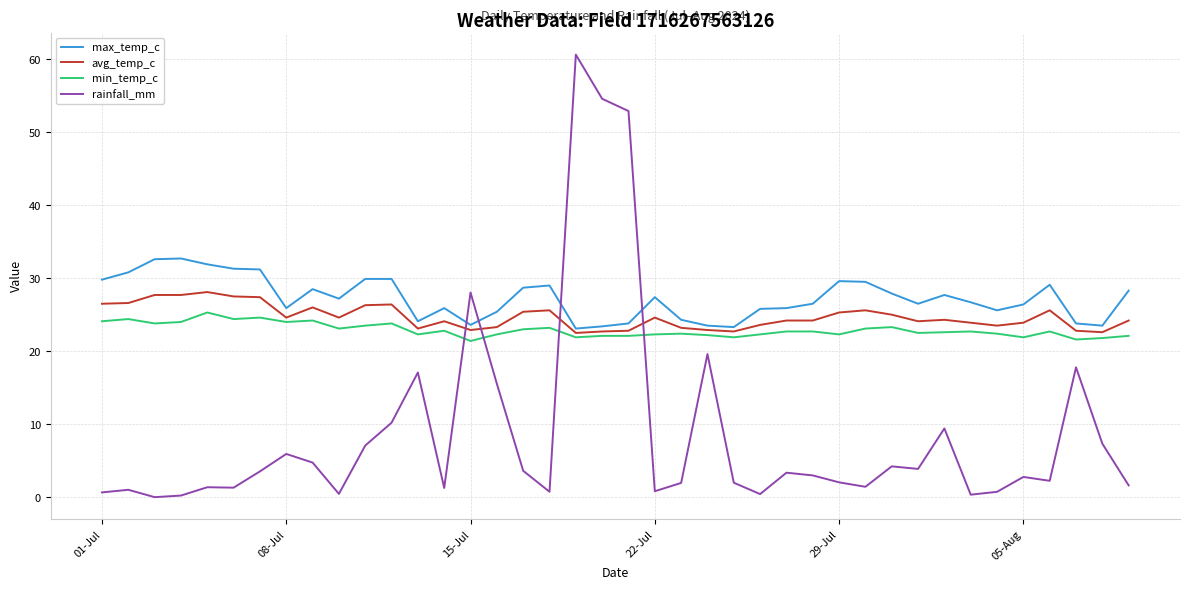

Rank the series by their maximum value, from lowest to highest.

min_temp_c, avg_temp_c, max_temp_c, rainfall_mm